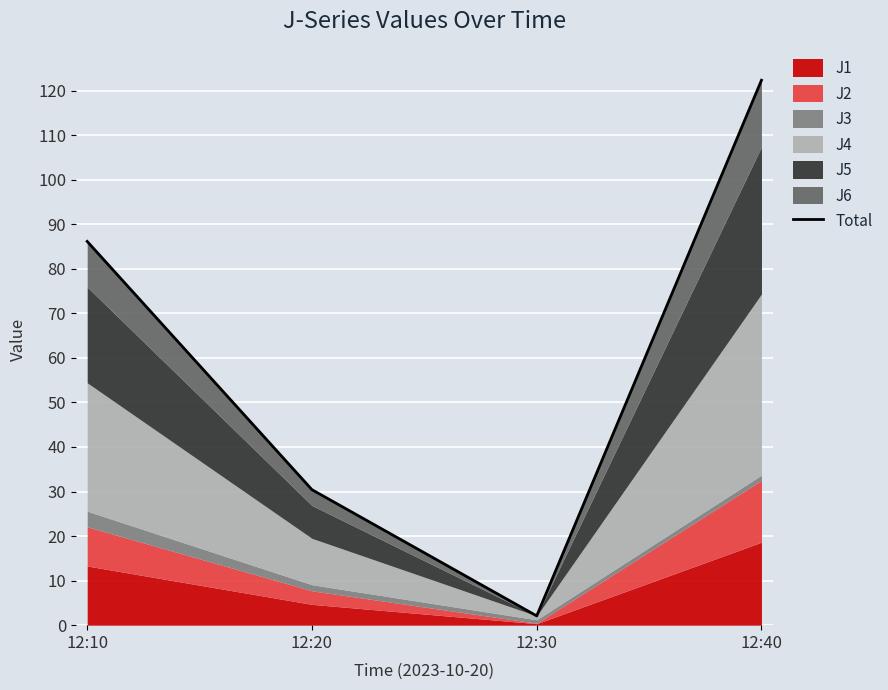

Reading left to right, list all the values displayed in this chart.

12:10=86.1	12:20=30.4	12:30=2.1	12:40=122.3